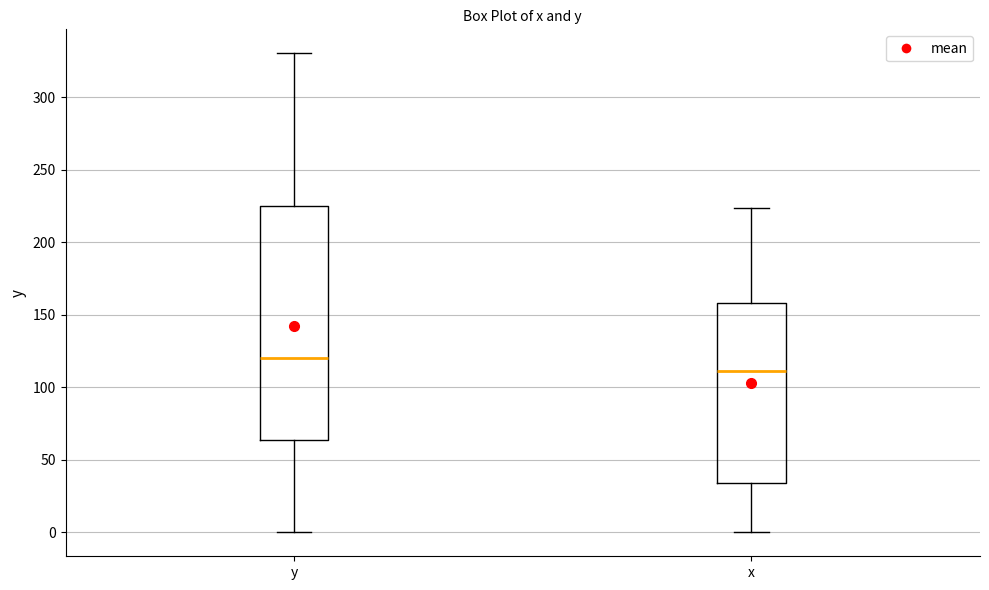

Reading left to right, read every box against the y-axis: the position of its median line, the range the box covers, and the ends of its whiskers. The values are not printed on the chart, so give them approximately, as read against the axis.

y: median 120, box 65 to 225, whiskers 0 to 330
x: median 110, box 35 to 160, whiskers 0 to 225